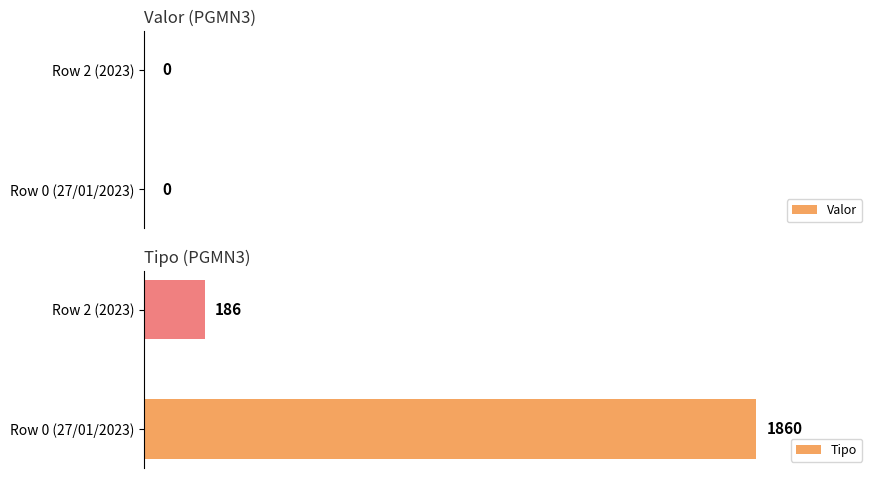

Reading bottom to top, extract all data points from this chart.

Row 0 (27/01/2023)=1860	Row 2 (2023)=186